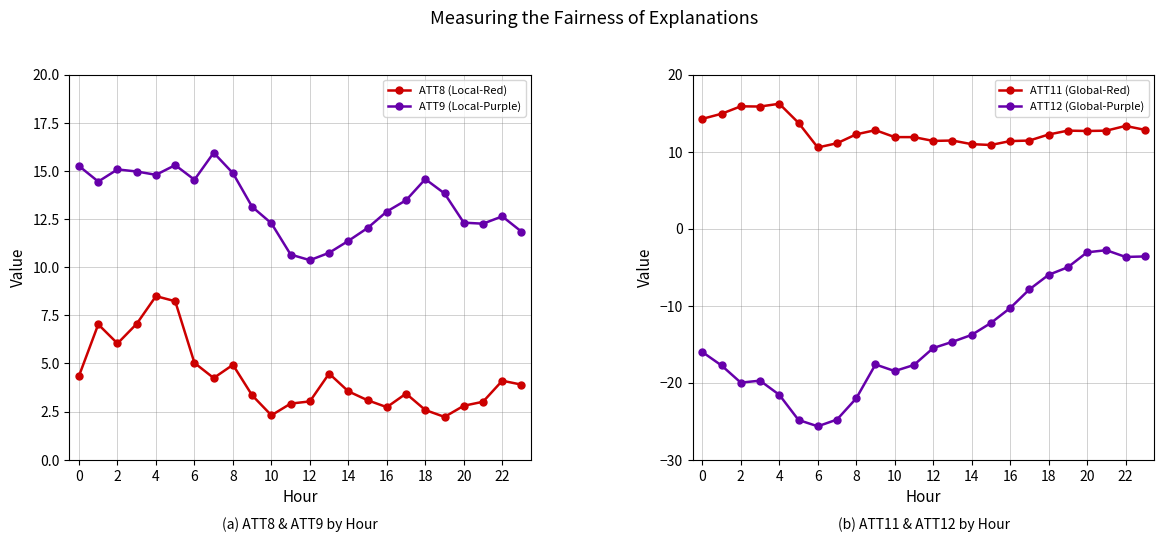

True or false: ATT11 (Global-Red) and ATT8 (Local-Red) intersect in this chart.

False